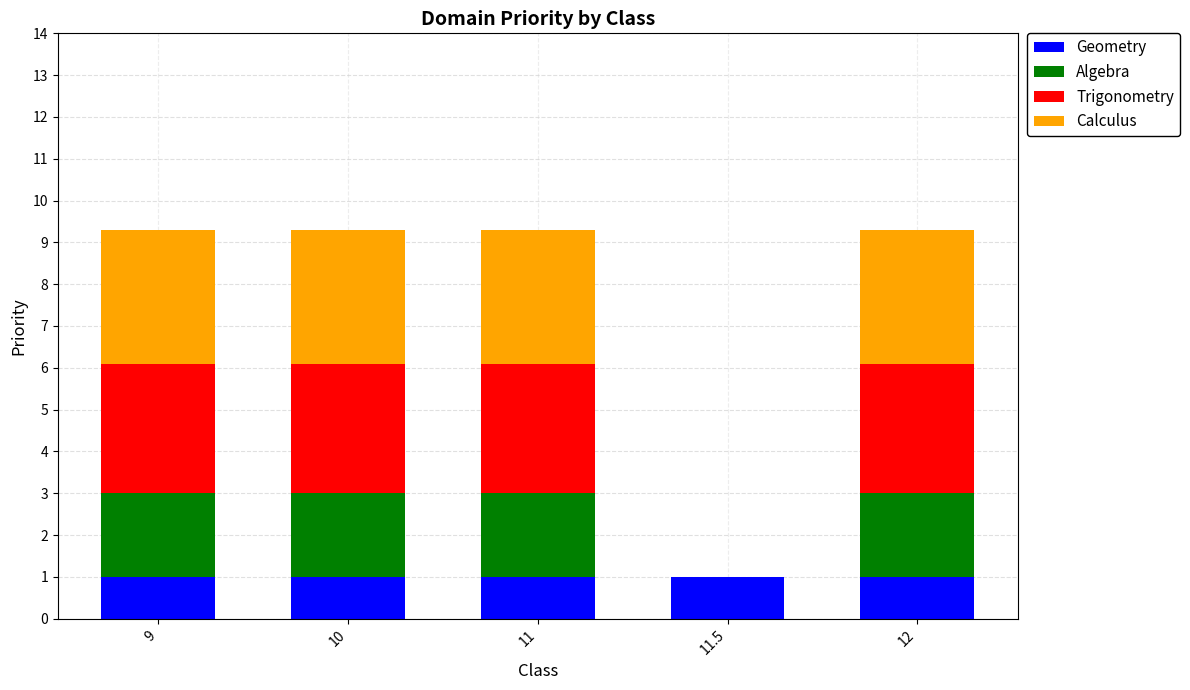

What is the sum of the Geometry values at 12 and 11.5?

2.0